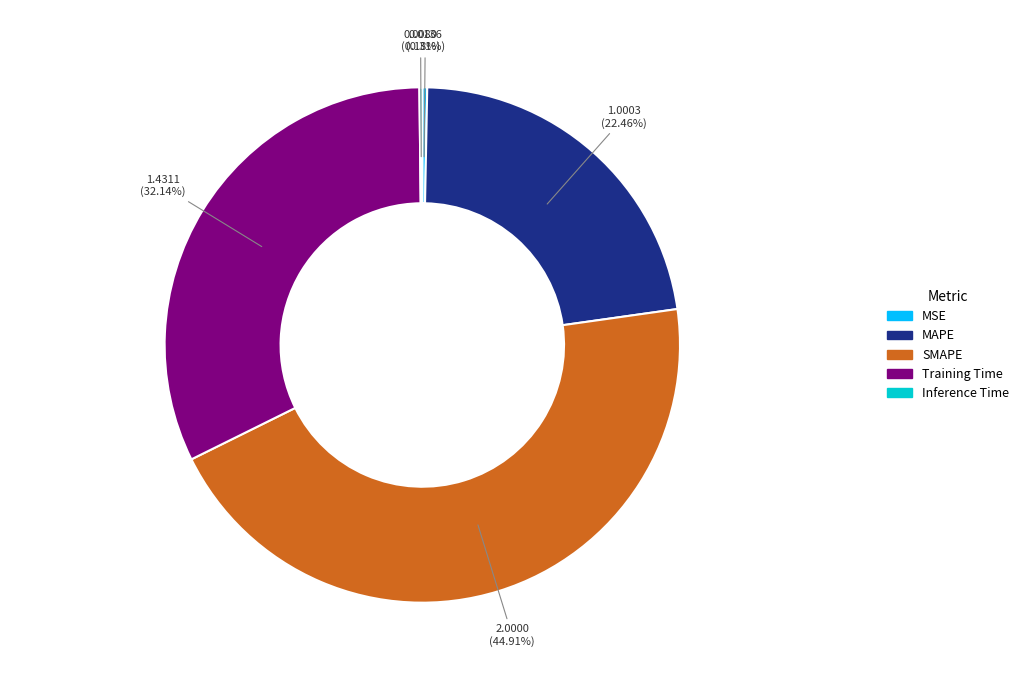

Is there any slice that represents more than half of the pie?

No